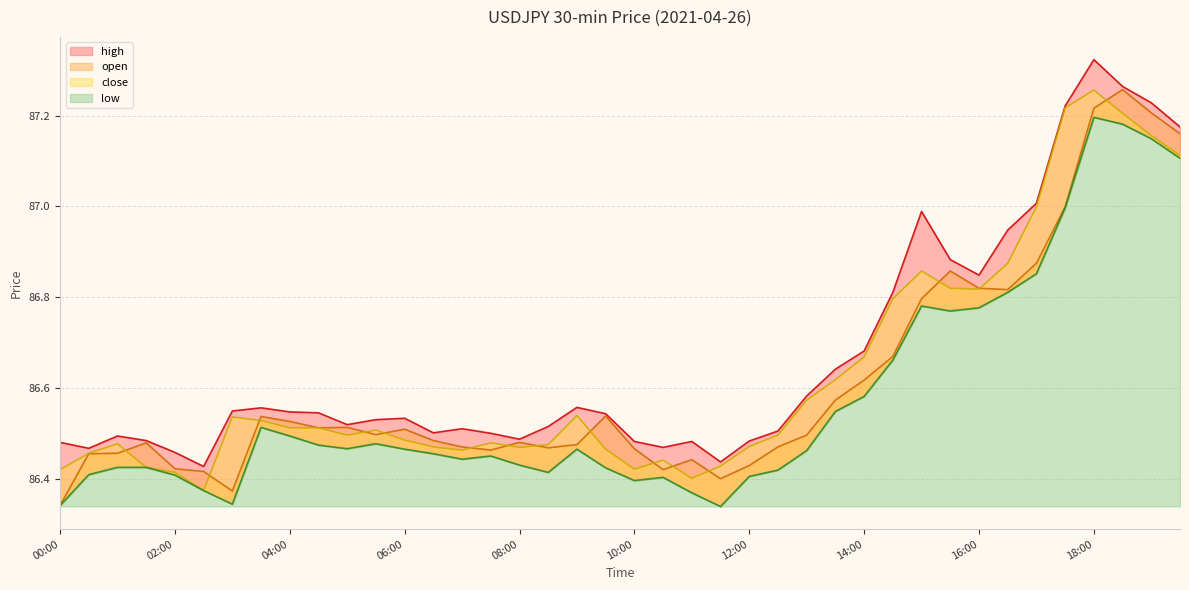

What are all the series names shown in the legend?

high, open, close, low